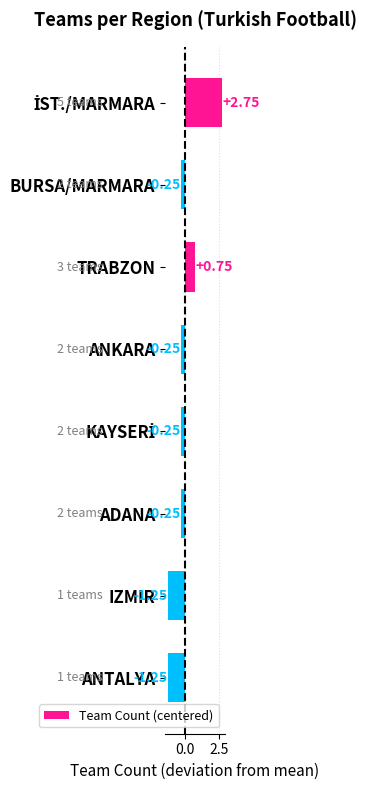

What is the difference between the second highest and second lowest values?

2.0